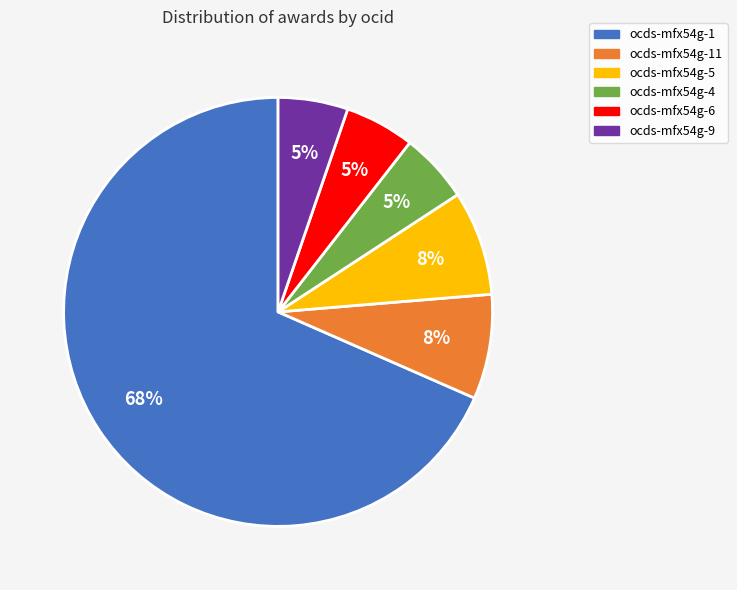

Is there any slice that represents more than half of the pie?

Yes